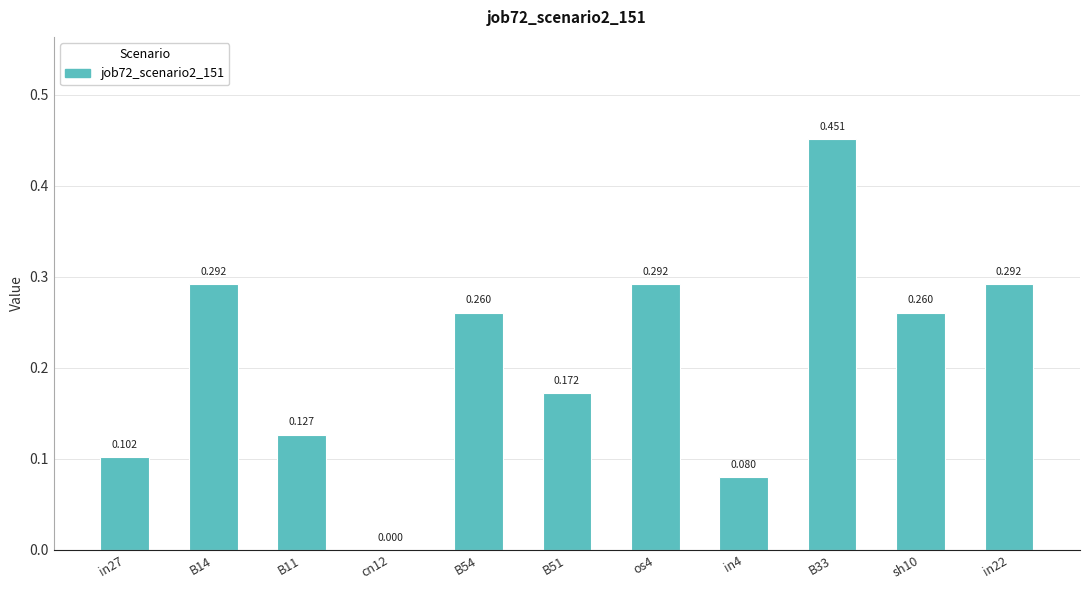

Reading left to right, list all the values displayed in this chart.

0.1	0.3	0.1	0.0	0.3	0.2	0.3	0.1	0.5	0.3	0.3